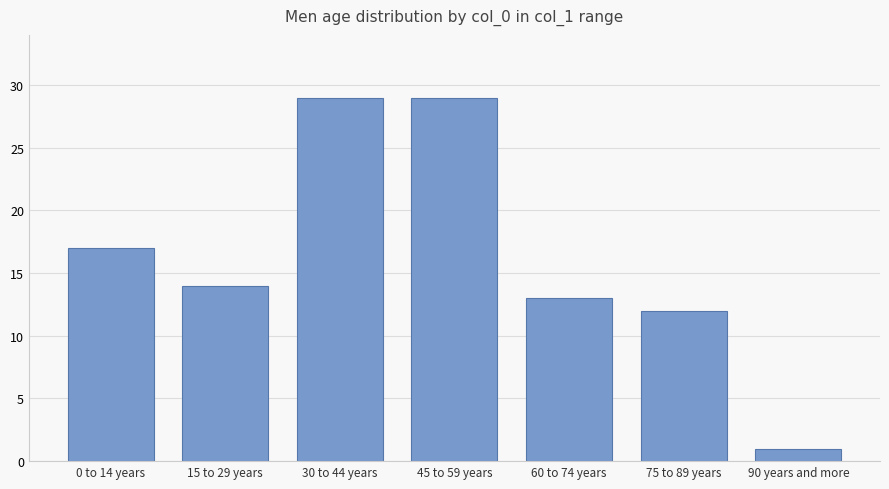

What is the maximum value shown in the chart?

29